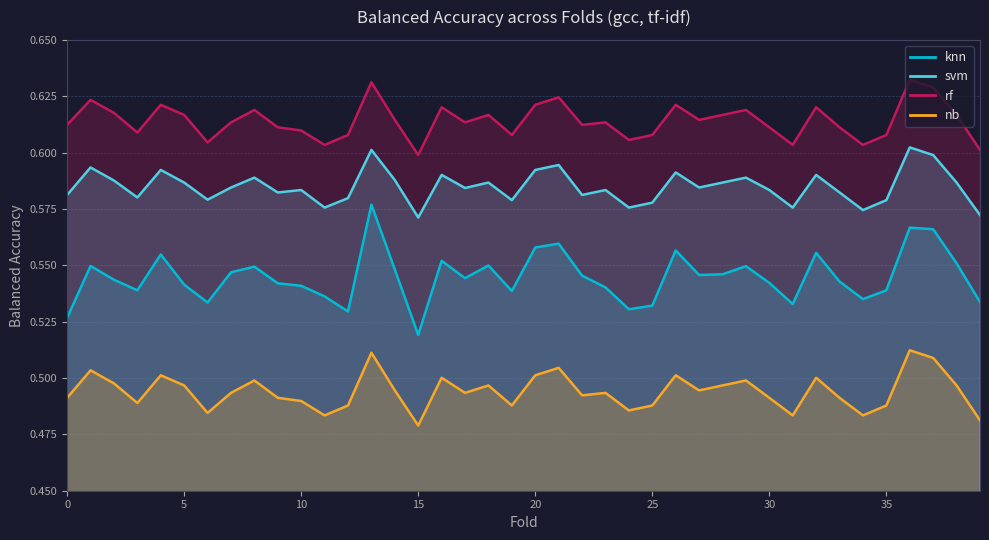

At which category does the chart reach its minimum across all series?

15